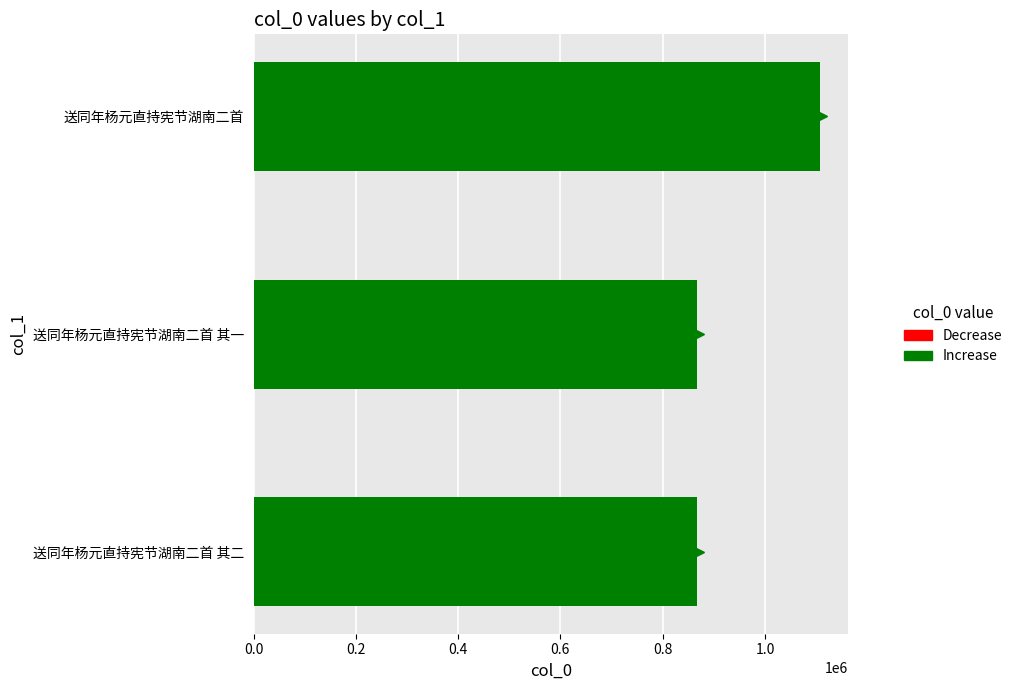

The value at 送同年杨元直持宪节湖南二首 is 1107312. True or false?

True